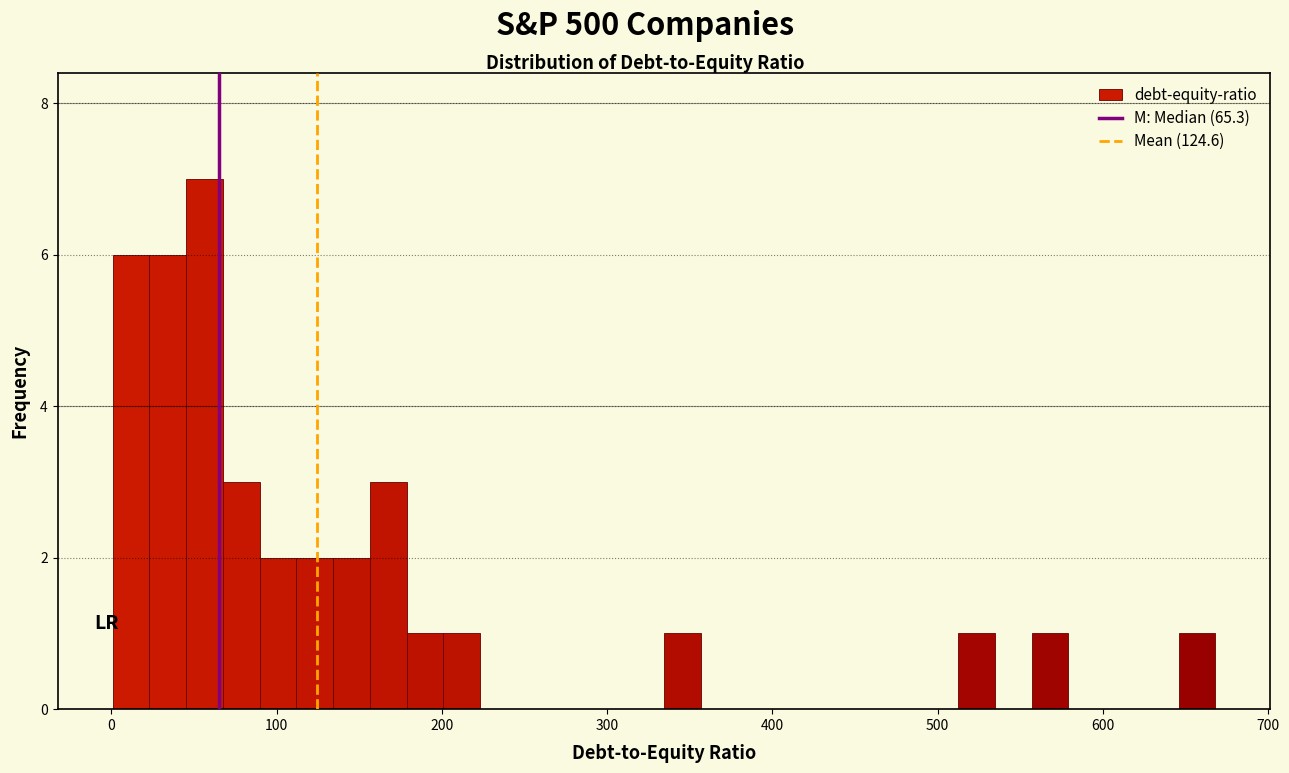

Around what value on the x-axis is the tallest bar? Give the approximate position of its centre, as read against the axis.

60